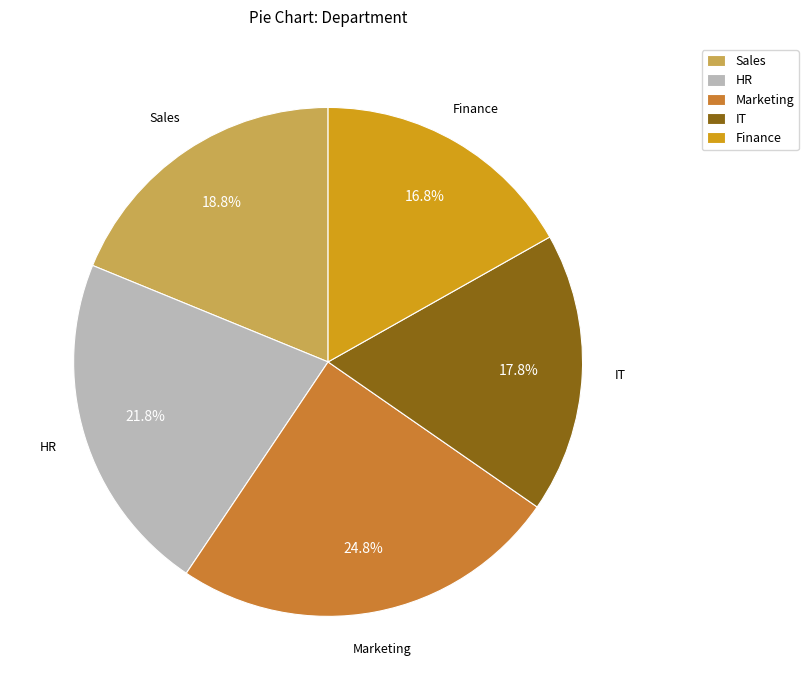

Between Finance and HR, which is larger?

HR